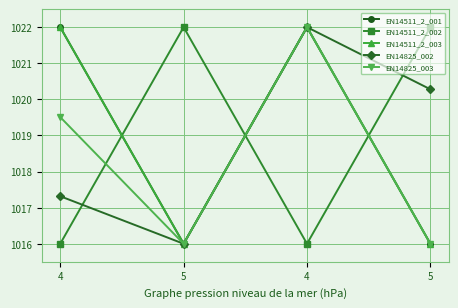

How many interior local peaks does the EN14825_002 series have?

1